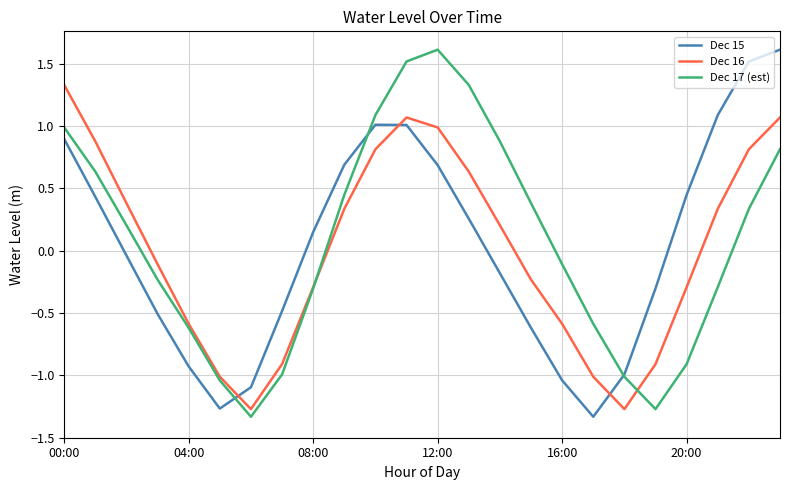

What is the maximum value for Dec 17 (est)?

1.6